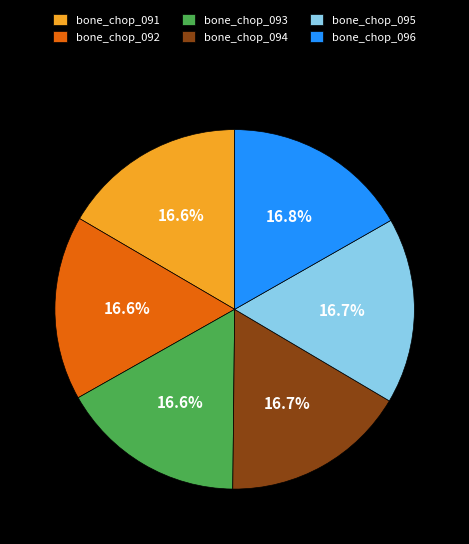

Does bone_chop_094 account for over 50% of the chart?

No